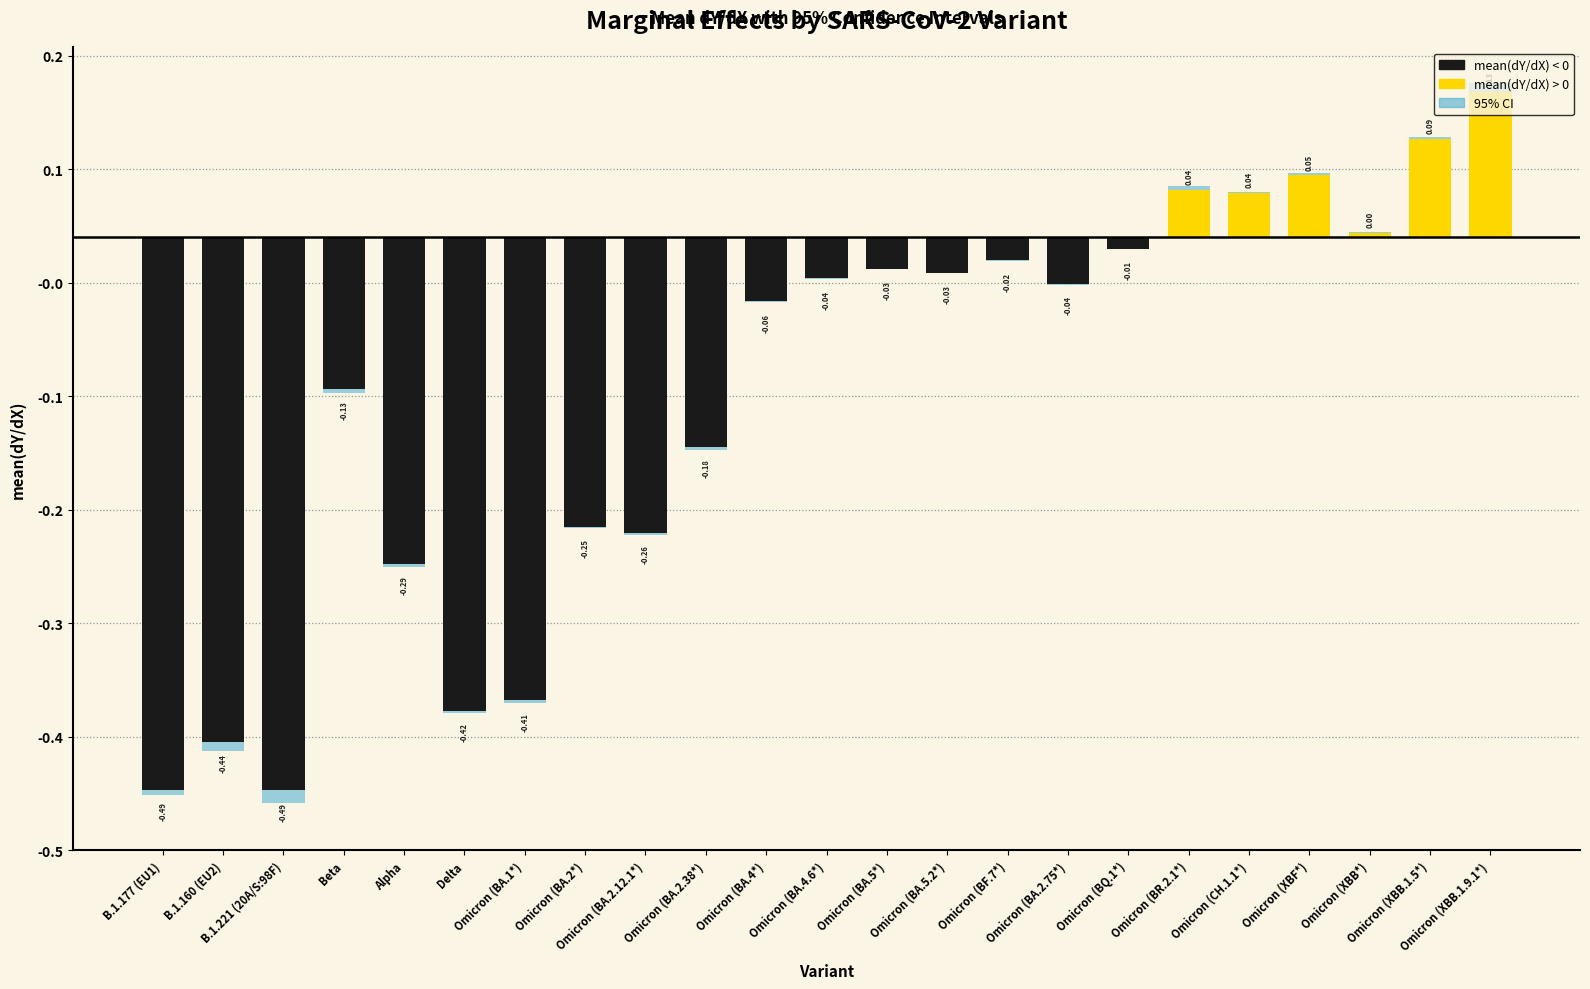

Which series has the widest spread of values?

mean(dY/dX)